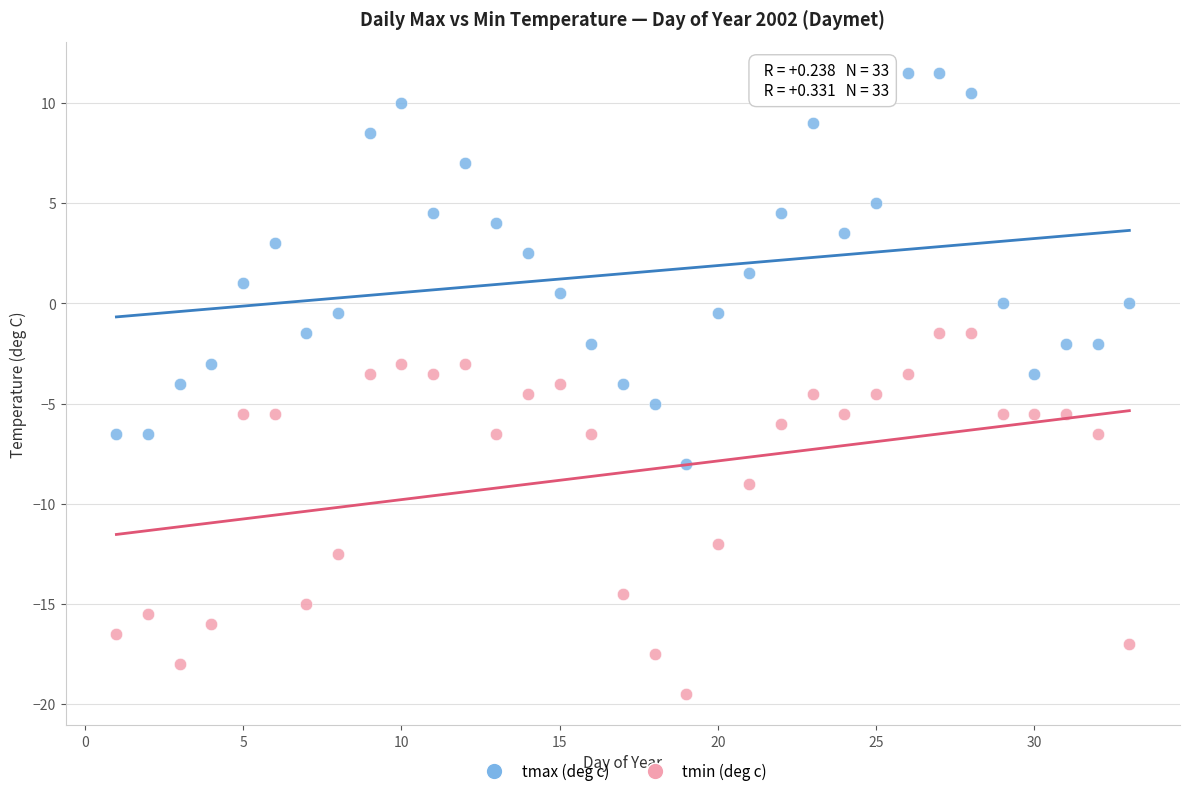

Across all data points, what is the range of Y values (max minus min)?

31.0